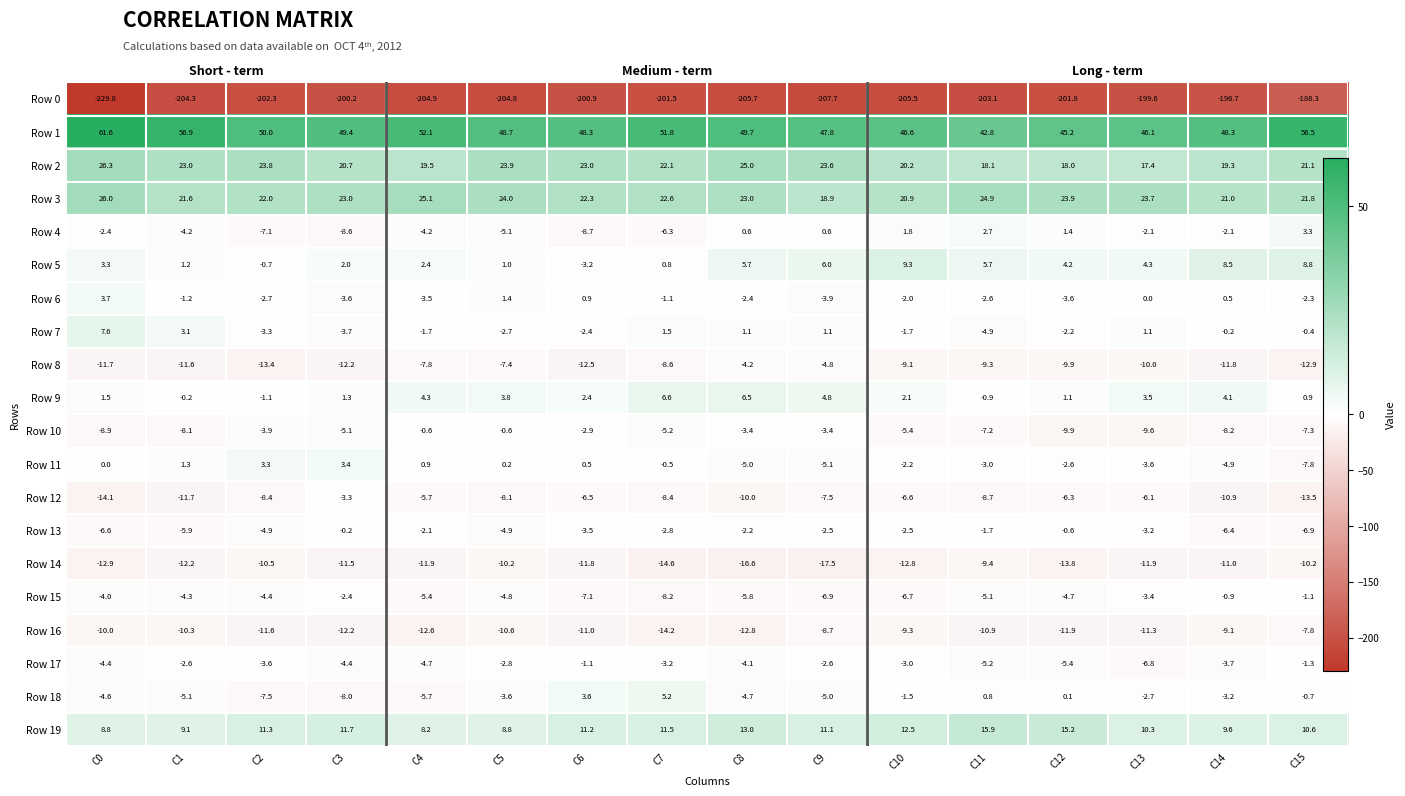

What is the sum of the Row 18 values at C15 and C8?

-5.3